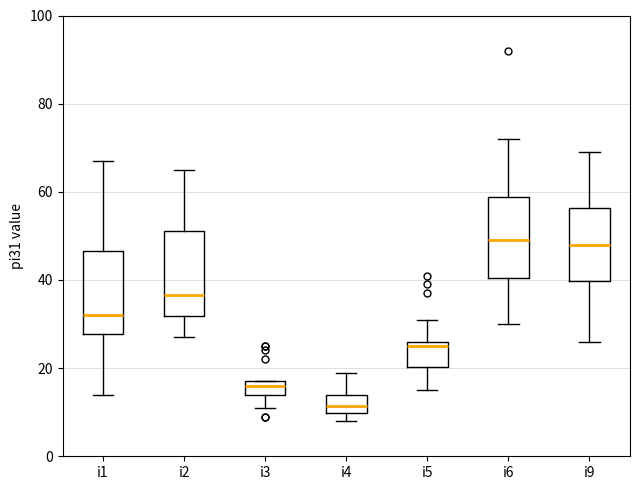

Which box's median line is the lowest?

i4